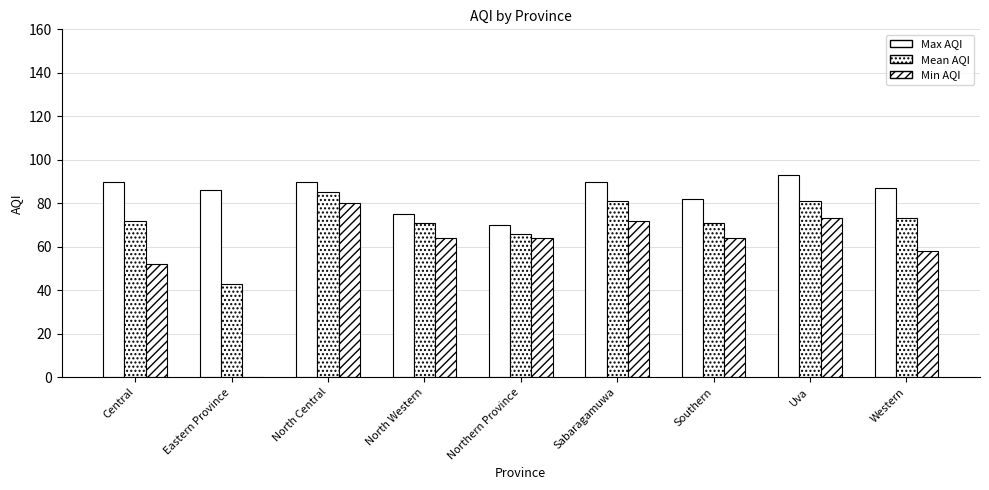

At how many categories does at least one series exceed 15?

9